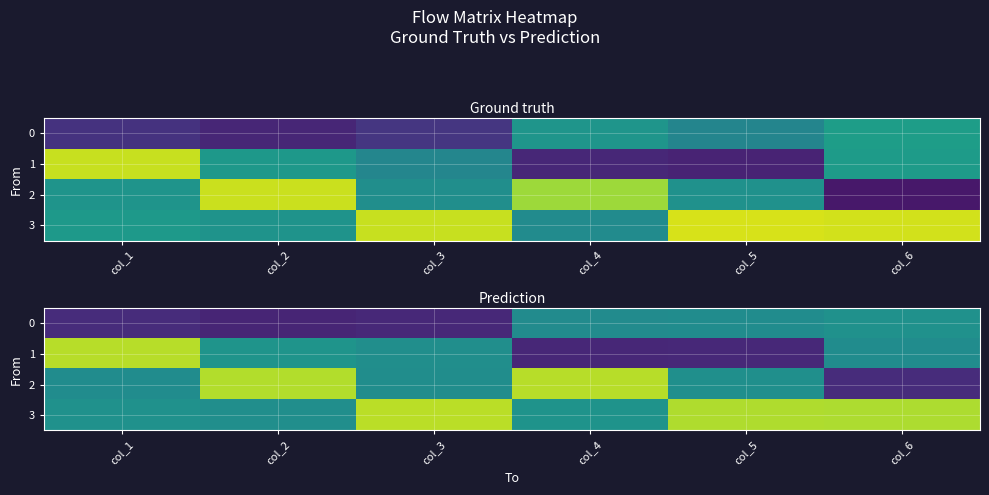

How many series are shown in this chart?

4